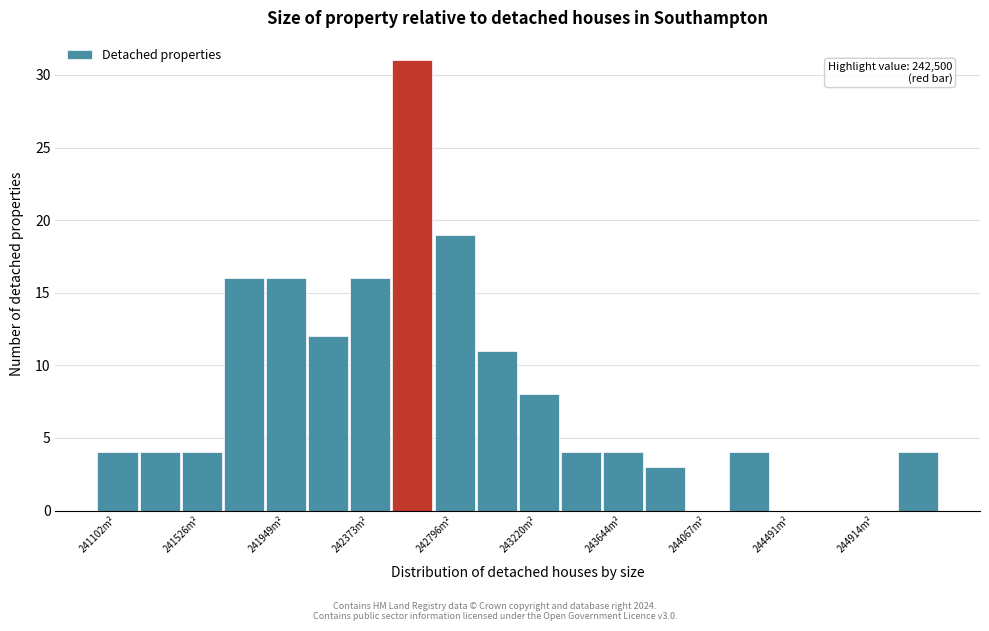

Which range on the x-axis has the tallest bar?

242500 to 242700